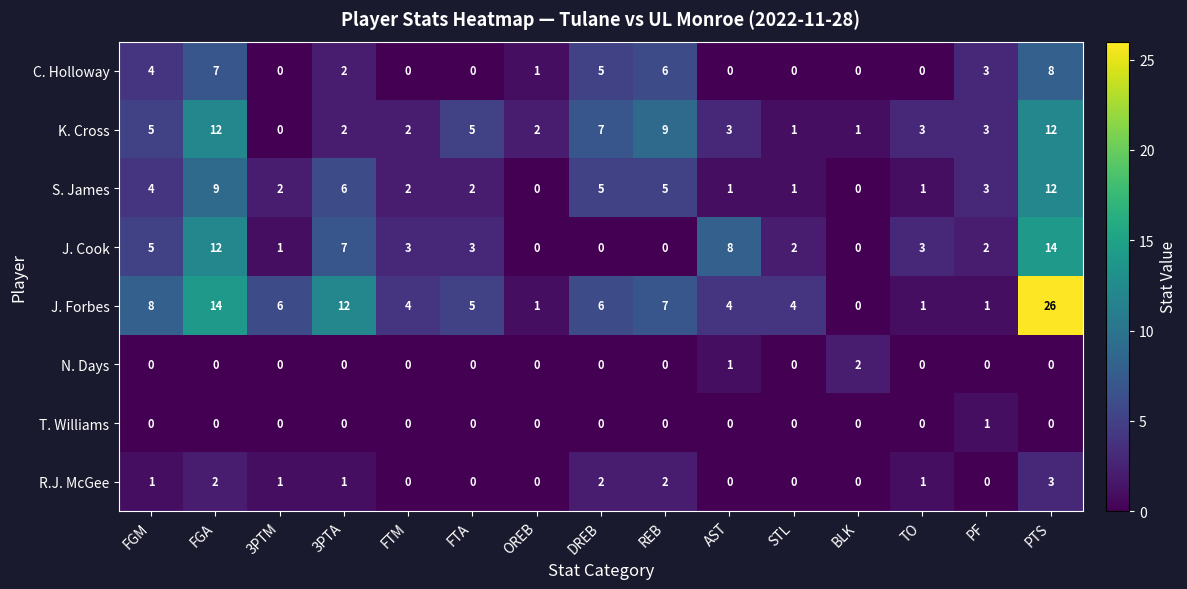

Which series has the widest spread of values?

J. Forbes